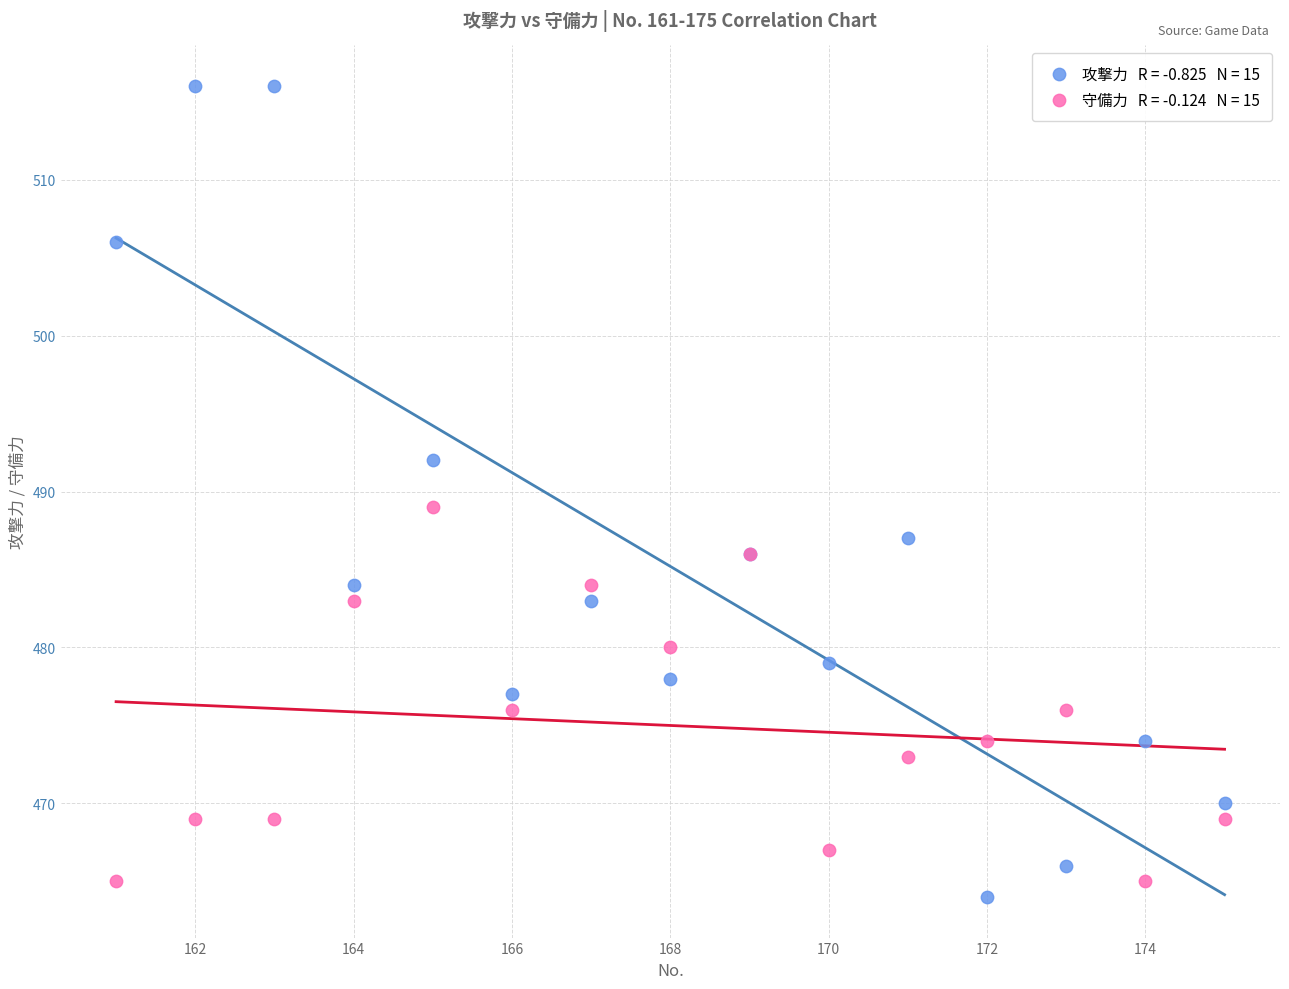

Across all series, what Y value is closest to 490?

489